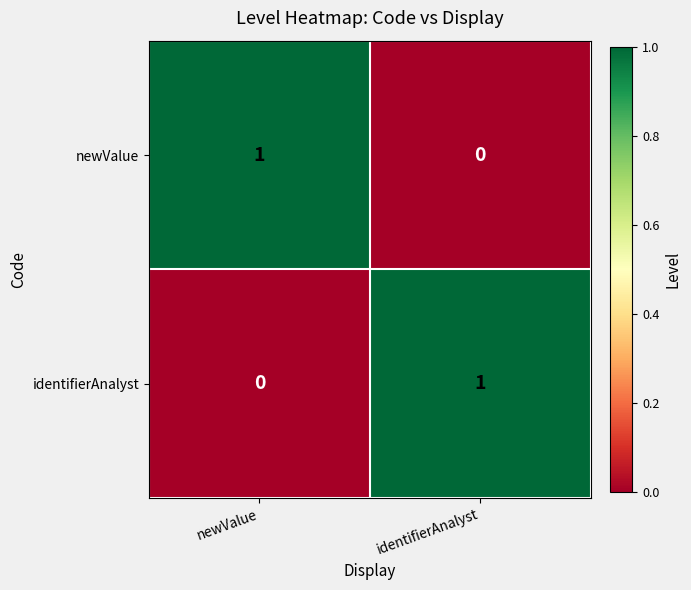

Where is identifierAnalyst nearest to the value 0?

newValue